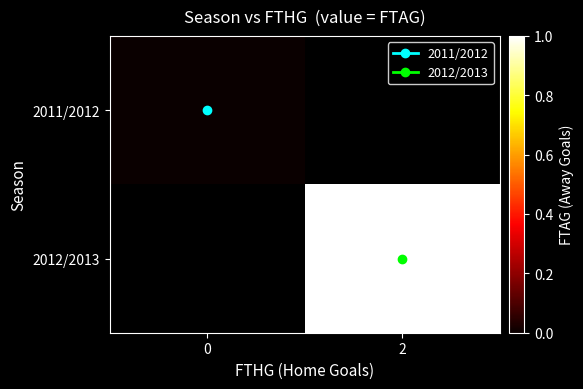

Is it true that row_0 equals nan at 2?

False